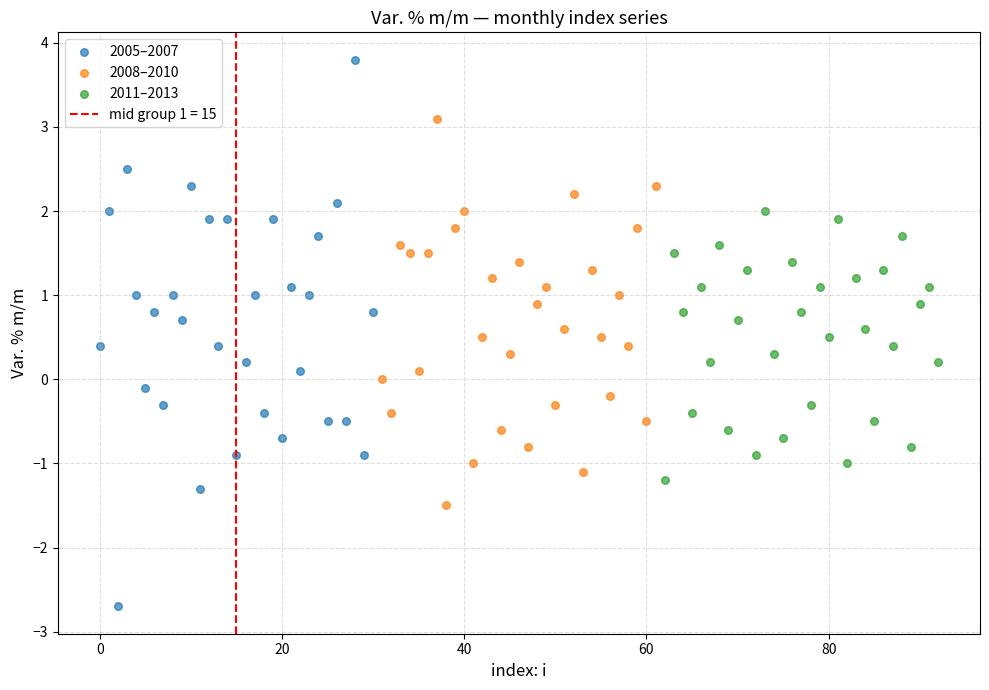

Which series contains the lowest Y value?

2005–2007